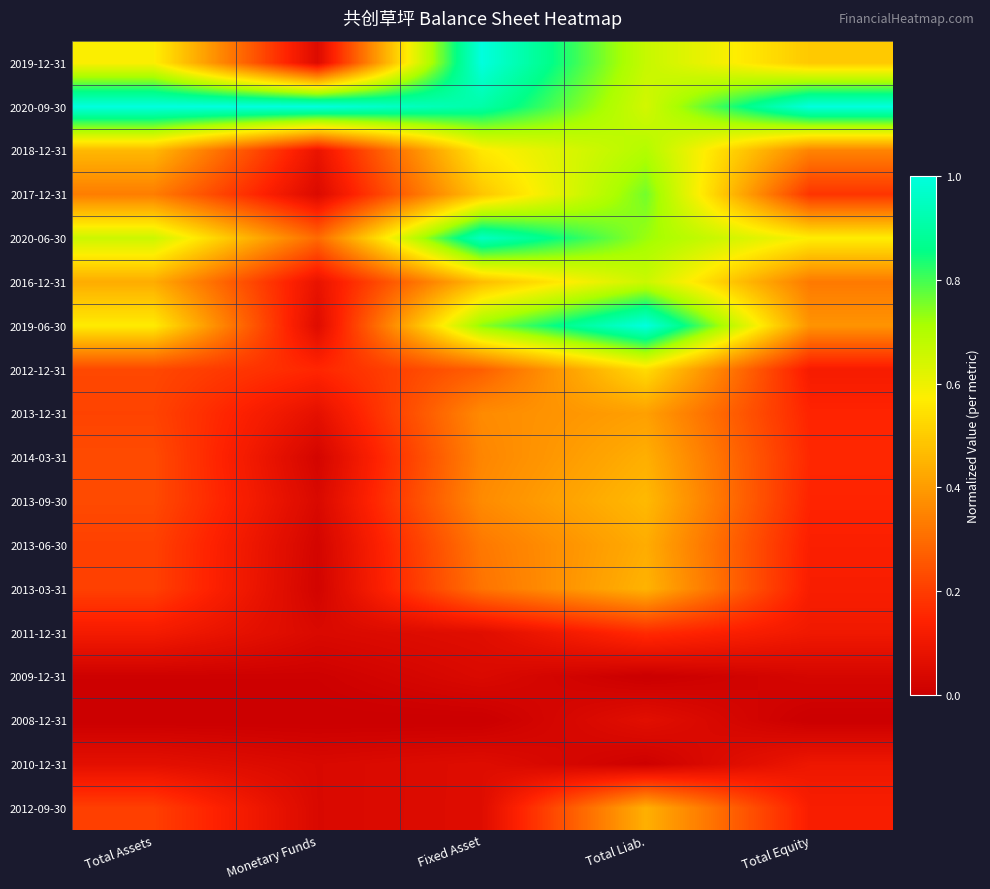

What is the difference between the highest and lowest values at Fixed Asset?

1.0